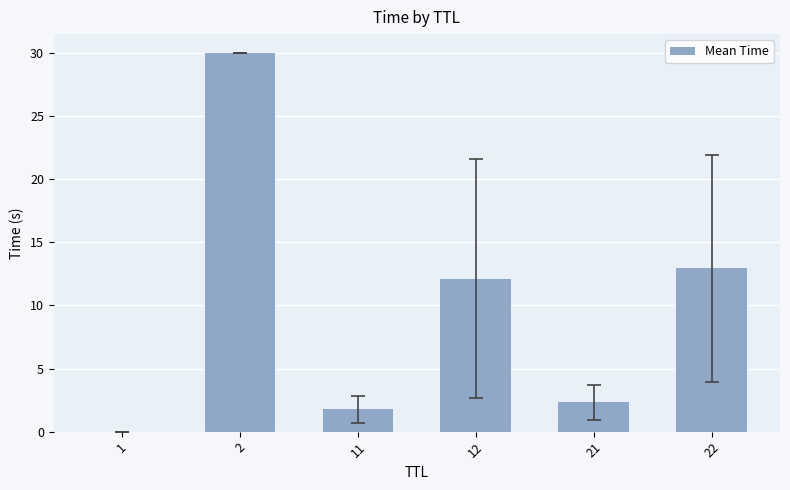

Is it true that the value at 2 is 30.0?

True